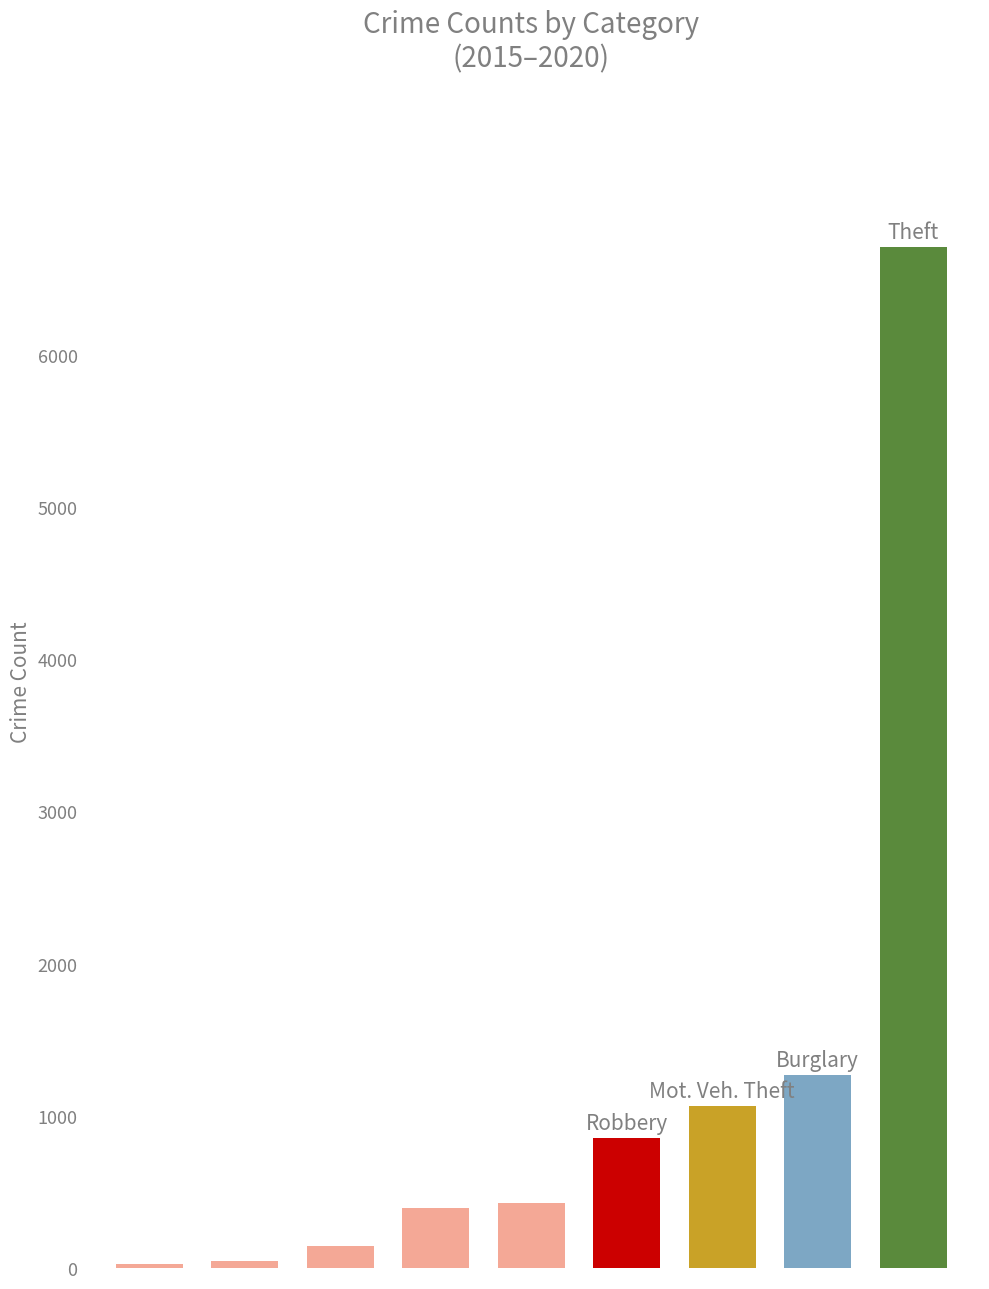

What is the greatest value displayed?

6706